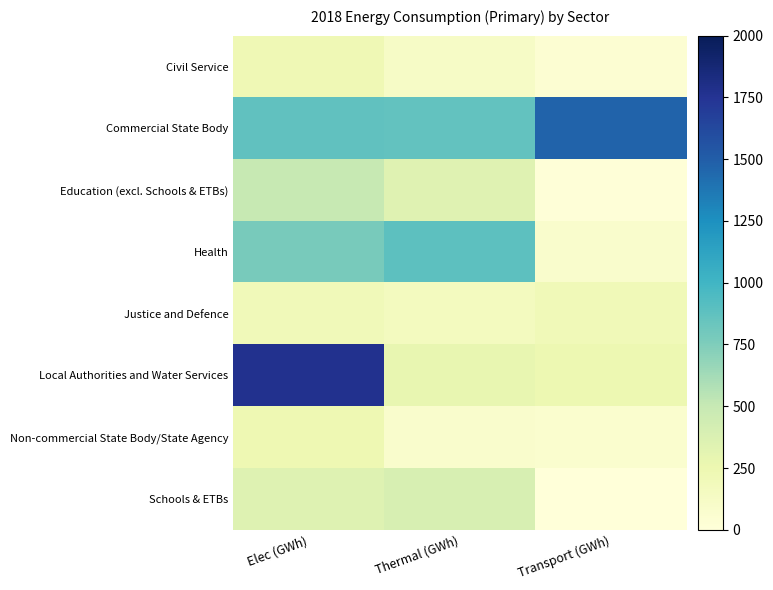

Which series has the largest total across all categories?

Commercial State Body